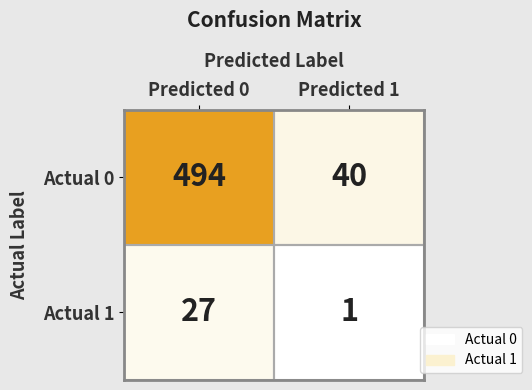

Is the value of Actual 0 at Predicted 1 greater than the value of Actual 1 at Predicted 1?

Yes